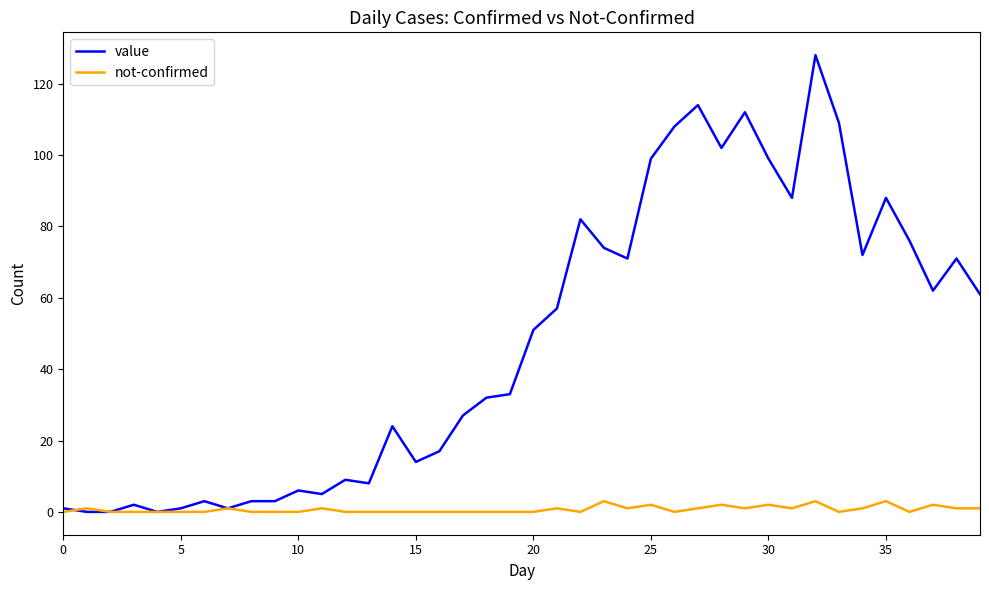

What is the difference between the second highest and minimum values in the not-confirmed series?

3